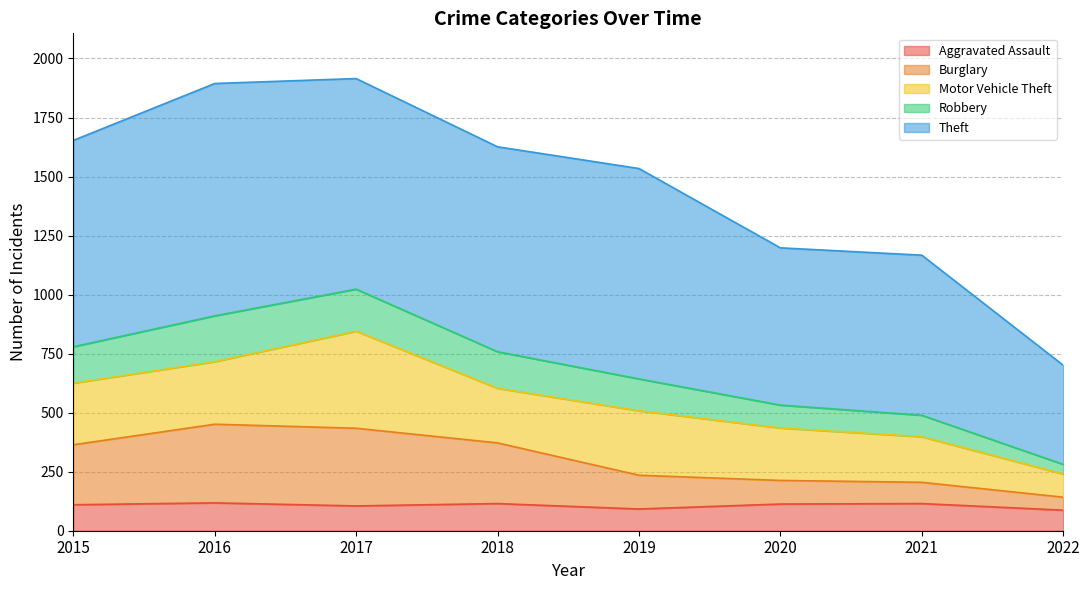

The value of Aggravated Assault at 2019 is 92. True or false?

True